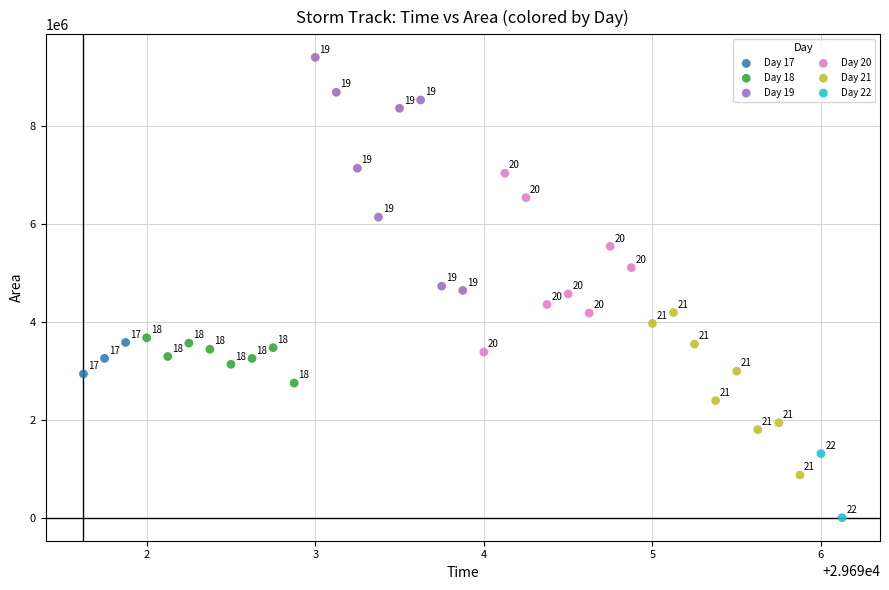

Which series reaches the maximum Y coordinate?

Day 19